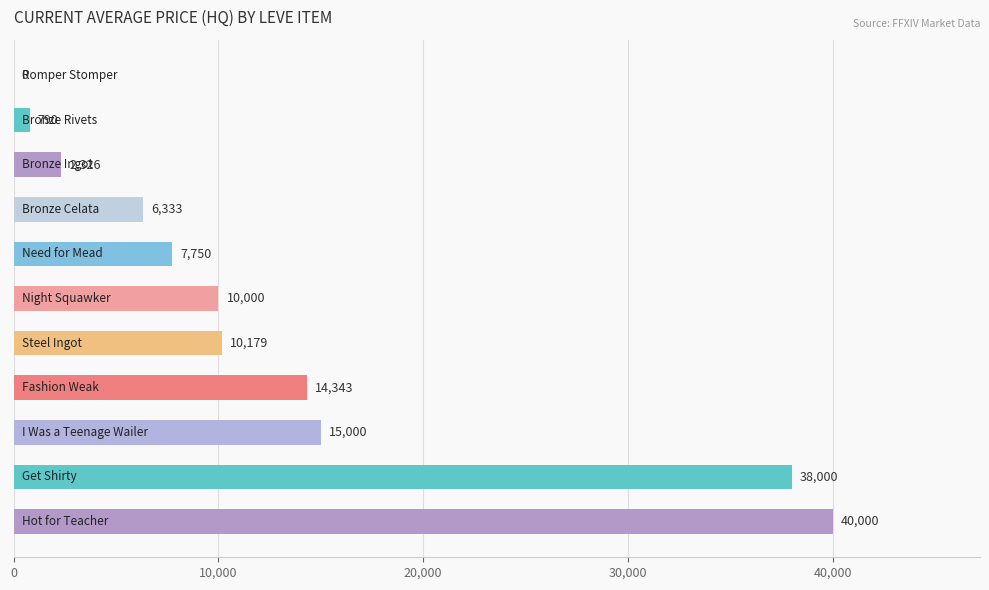

What is the greatest value displayed?

40000.0